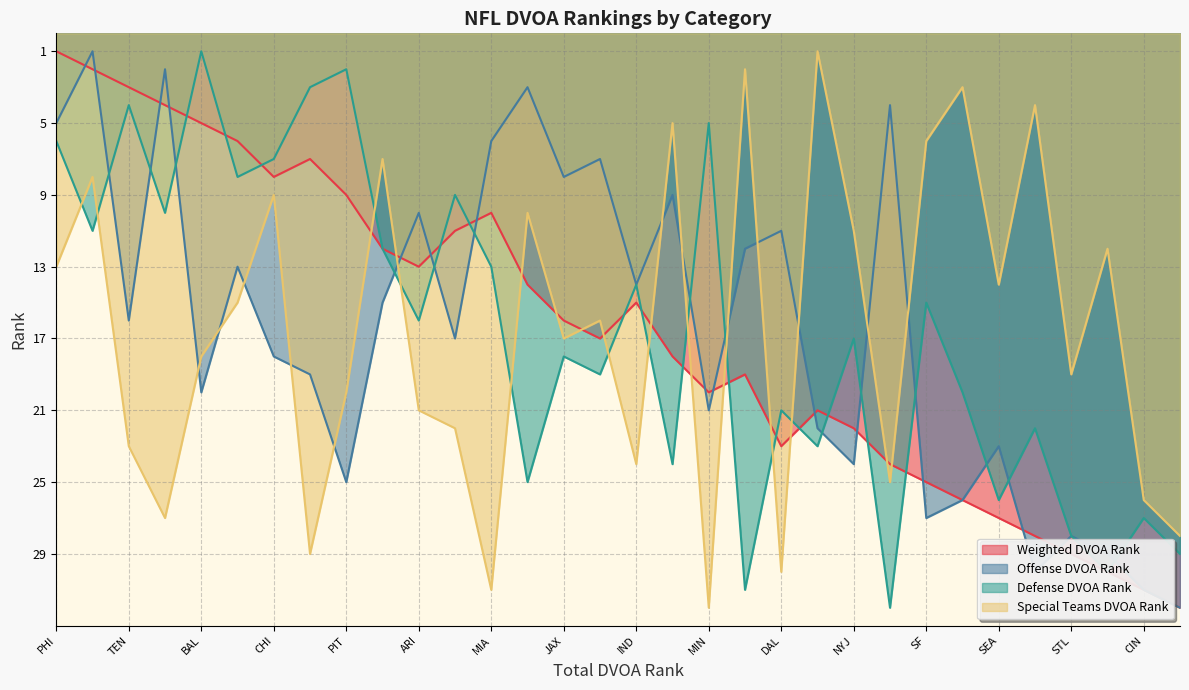

At which category is the sum across all series the highest?

KC